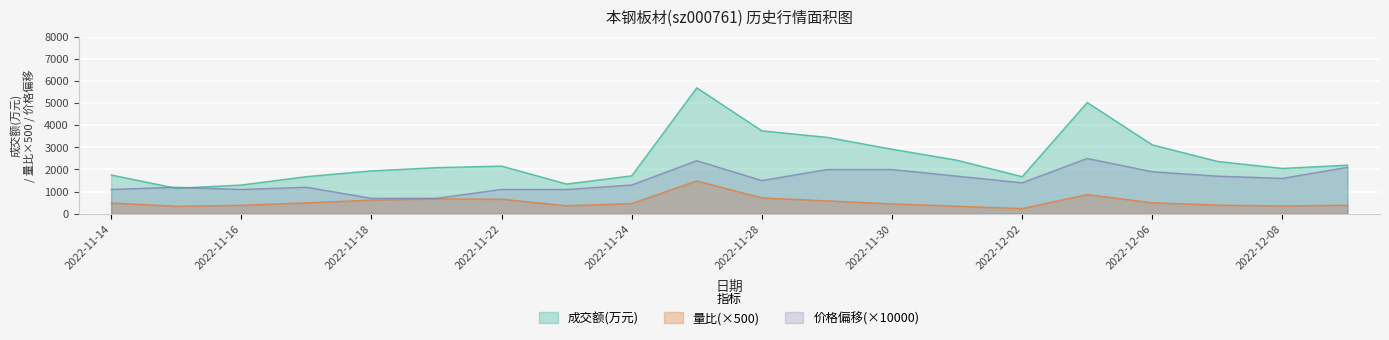

How many lines are shown in the chart?

3